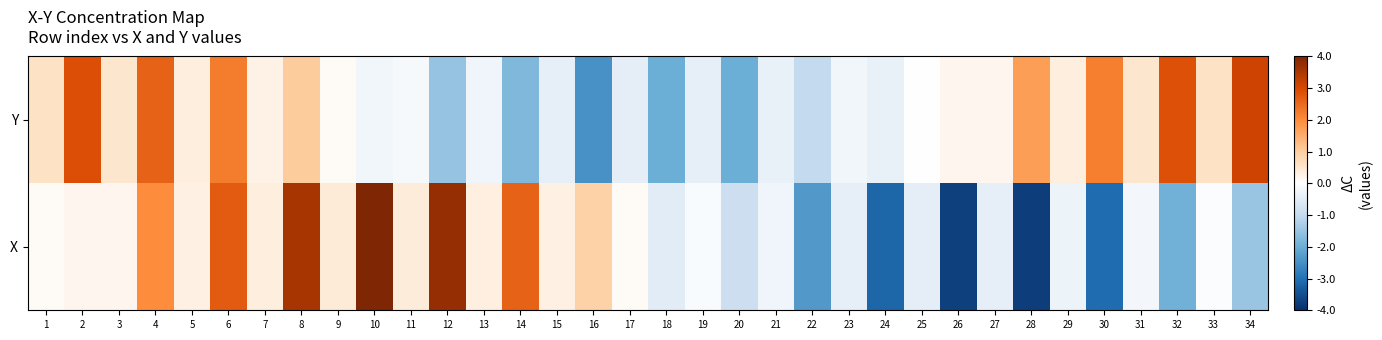

Between 7 and 17, which series saw the biggest shift?

Y